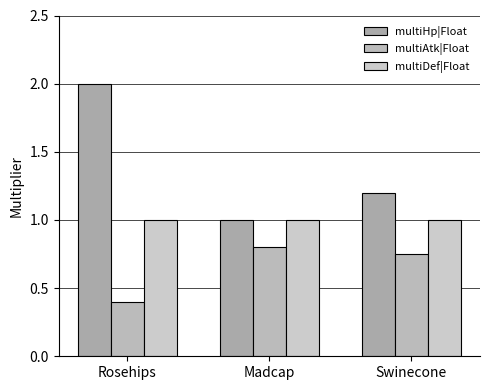

Reading left to right, list all the values displayed in this chart.

multiHp|Float: 2.0	1.0	1.2
multiAtk|Float: 0.4	0.8	0.8
multiDef|Float: 1.0	1.0	1.0